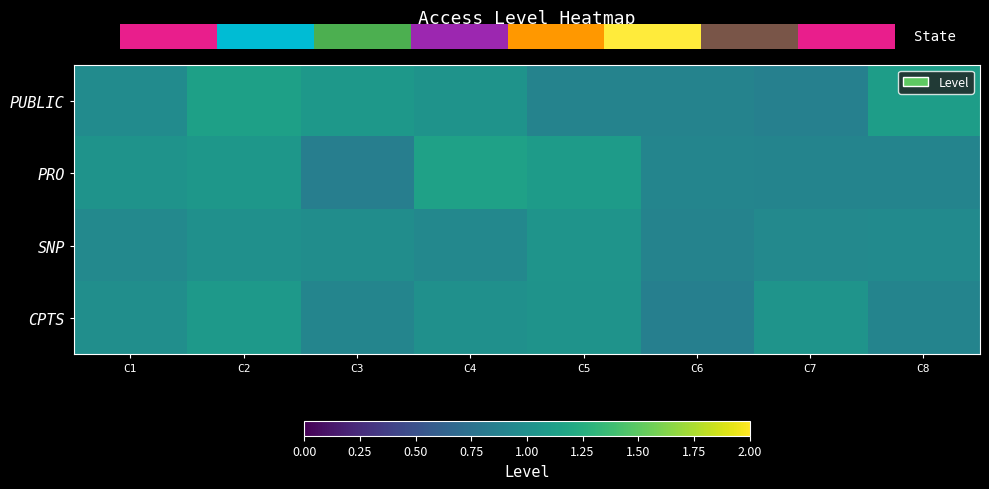

The value of CPTS at C7 is 1.8. True or false?

False